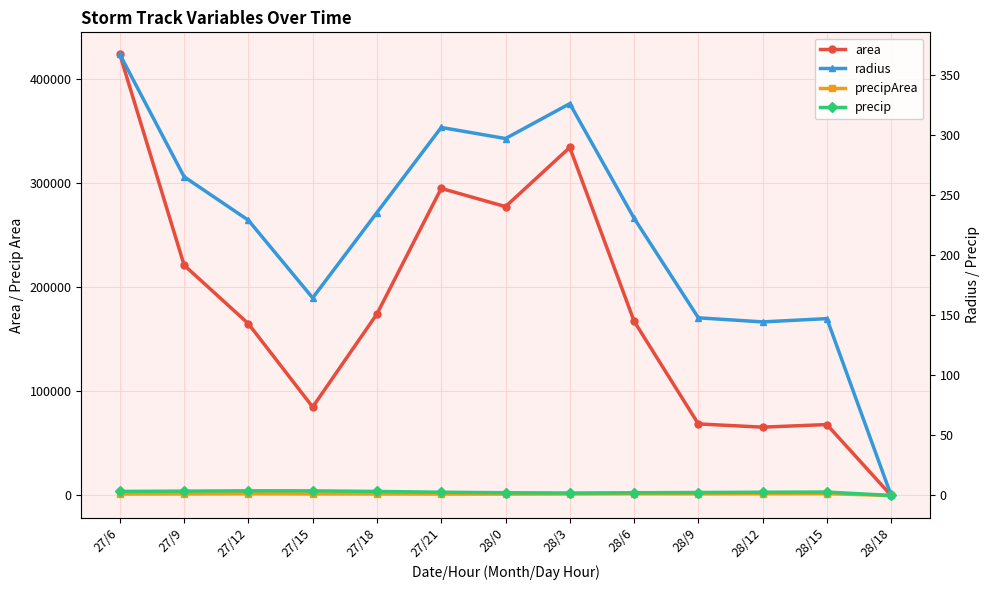

How many lines are shown in the chart?

4